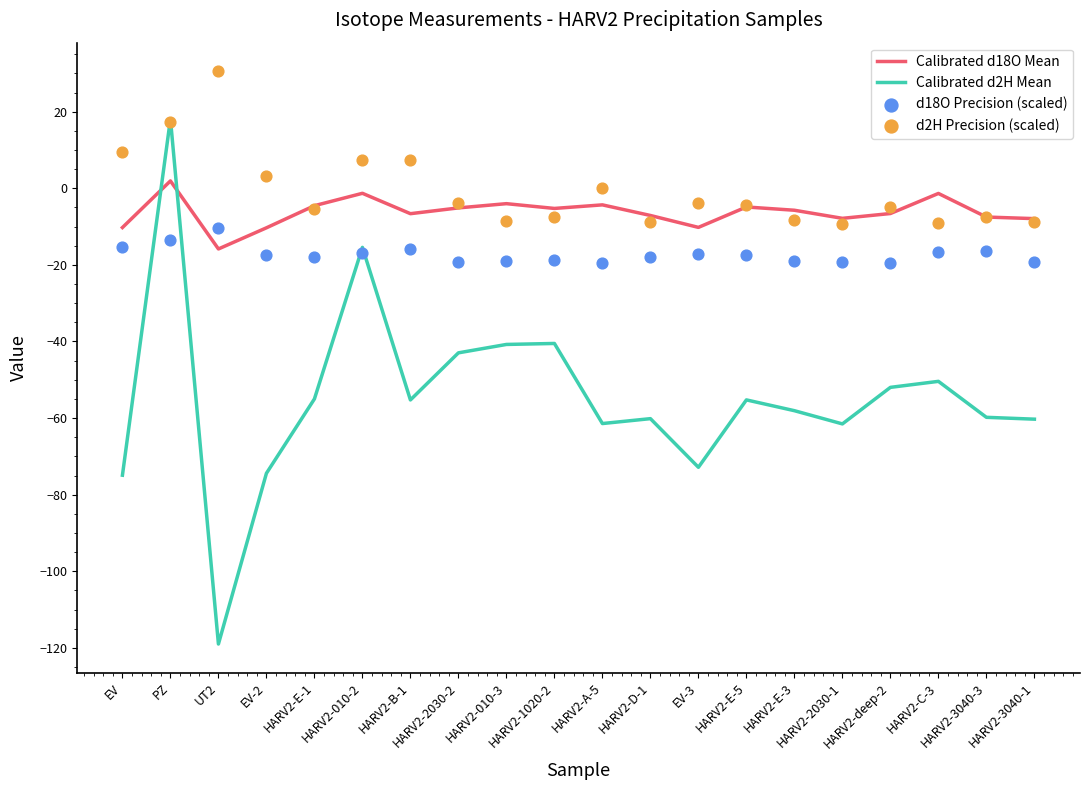

At which category is the sum across all series the highest?

PZ